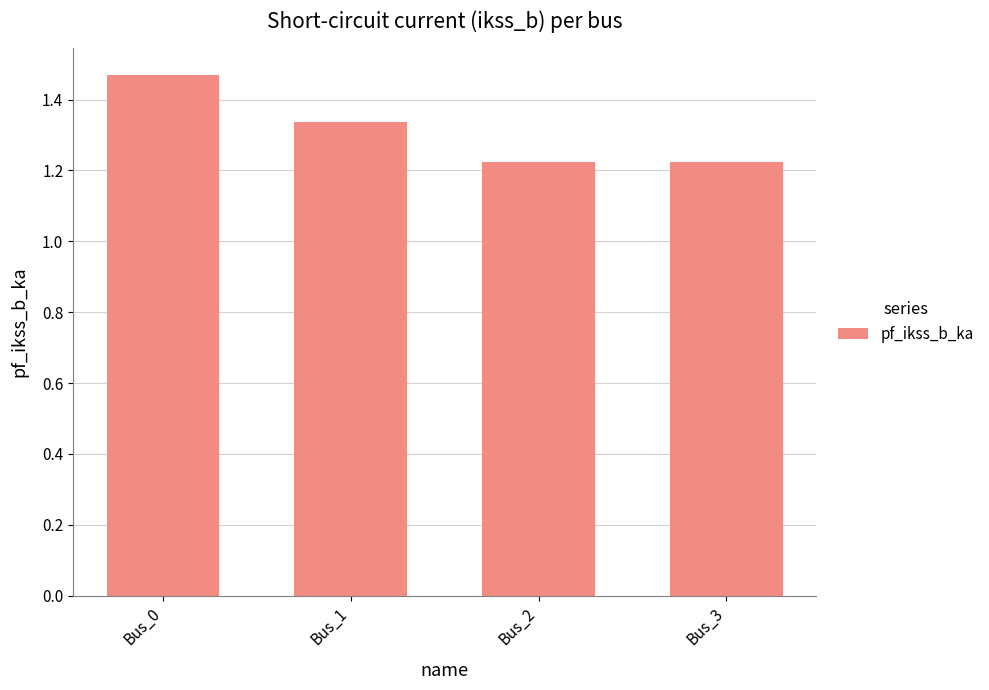

At which category does the chart reach its peak across all series?

Bus_0